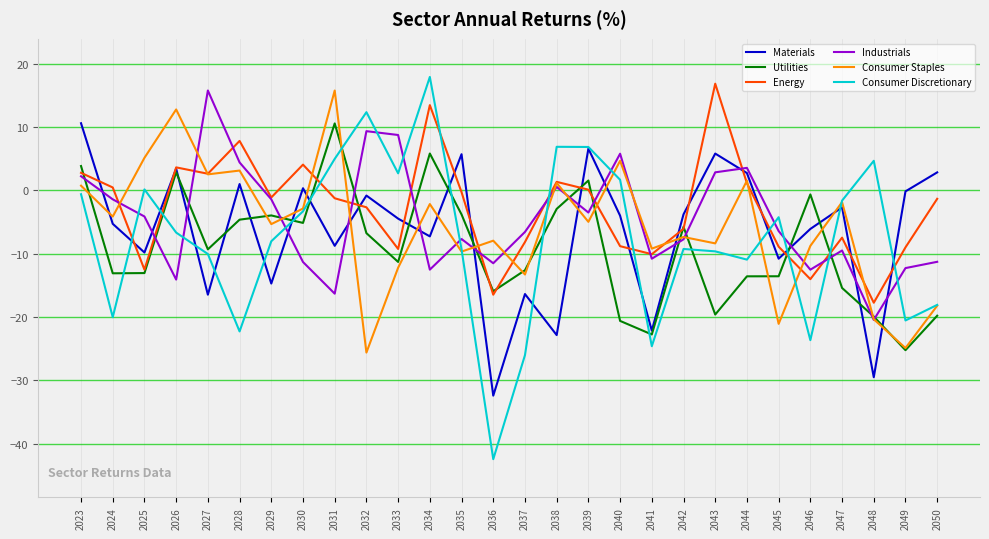

Between 2038 and 2046, which series saw the biggest shift?

Consumer Discretionary